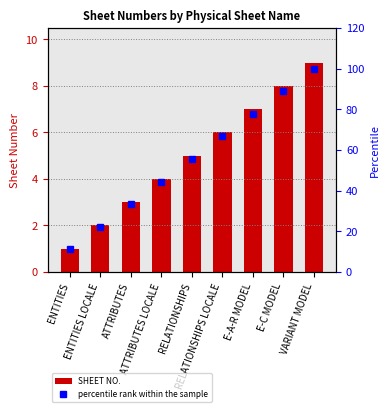

What is the label of the 3rd bar from the right?

E-A-R MODEL